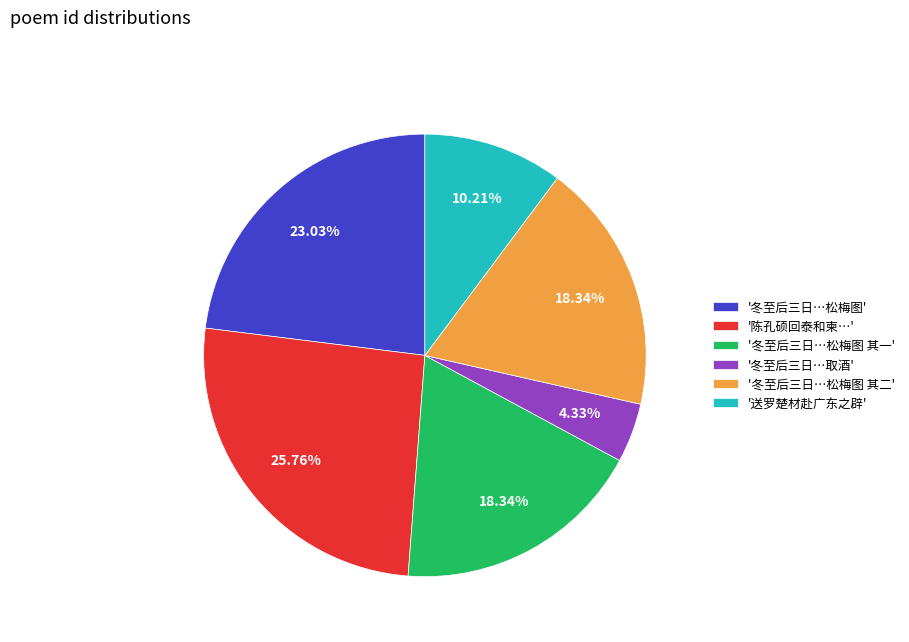

Which category has the biggest portion of the pie?

'陈孔硕回泰和柬…'